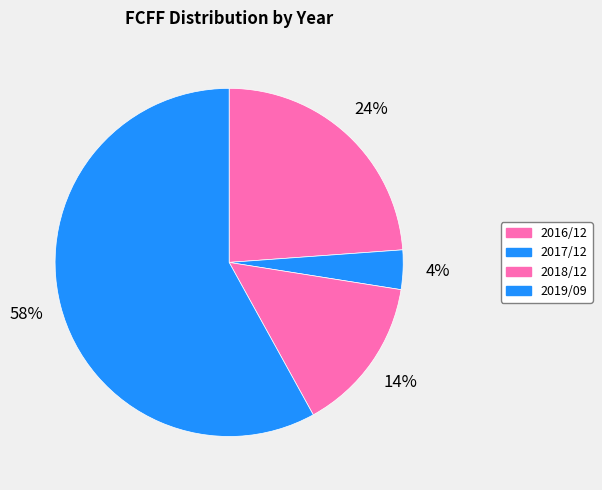

How many slices are in this pie chart?

4